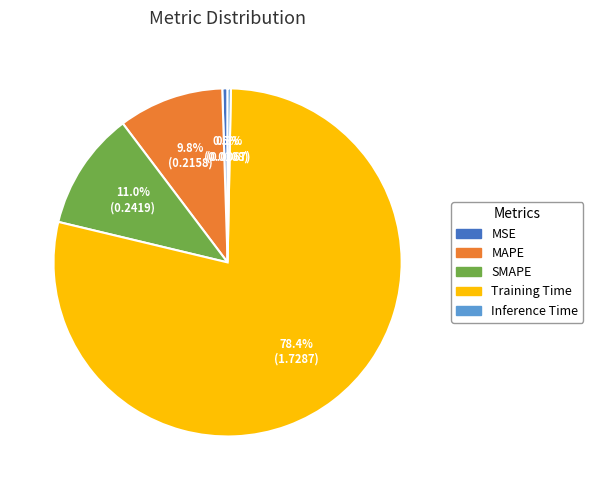

How many segments does this pie chart have?

5